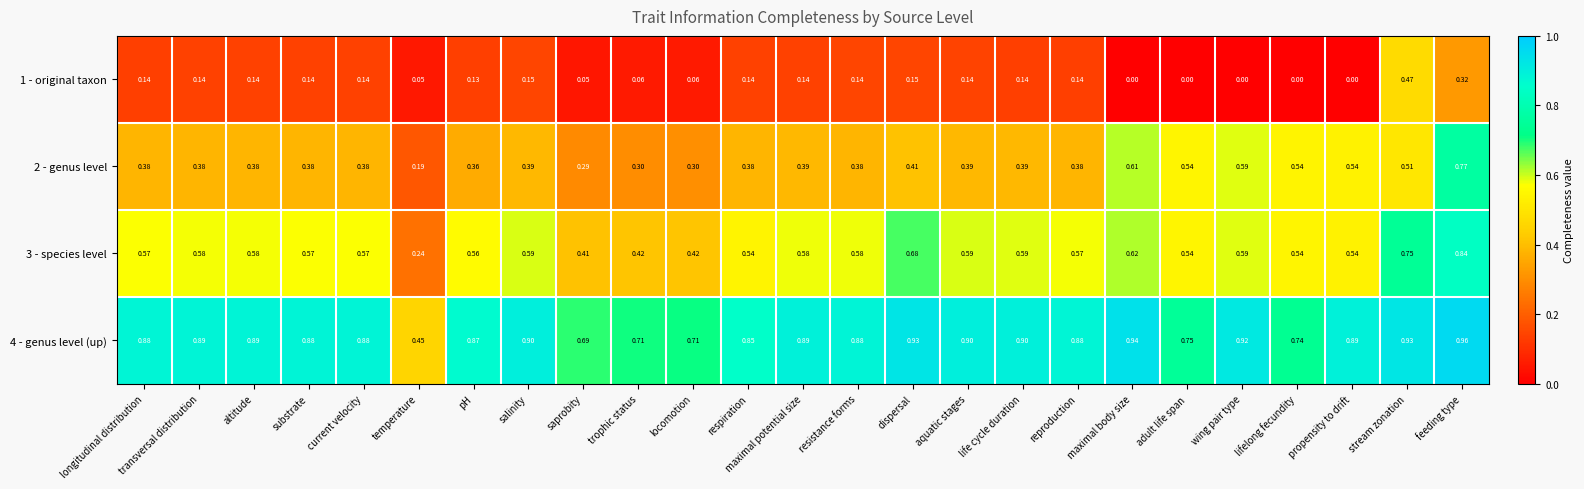

Which series has the largest total across all categories?

4 - genus level (up)